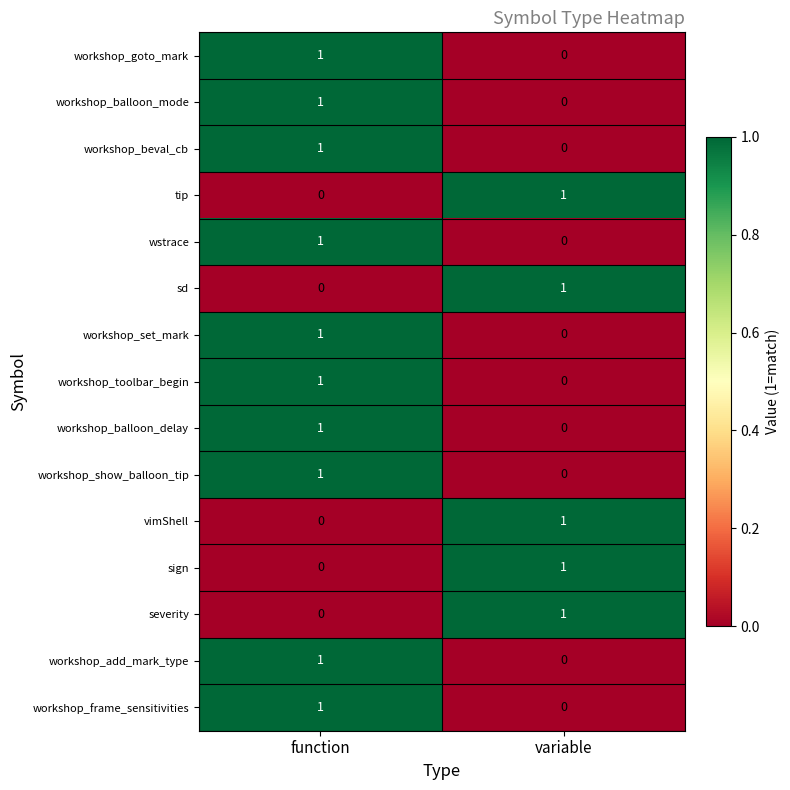

Is the value of sign at function greater than the value of workshop_set_mark at function?

No